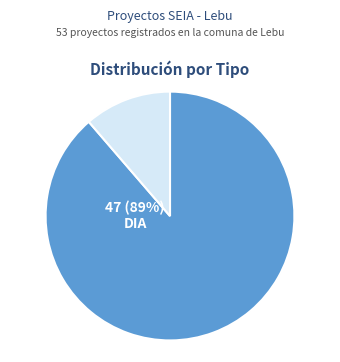

To the nearest percent, what is the average slice percentage?

50%